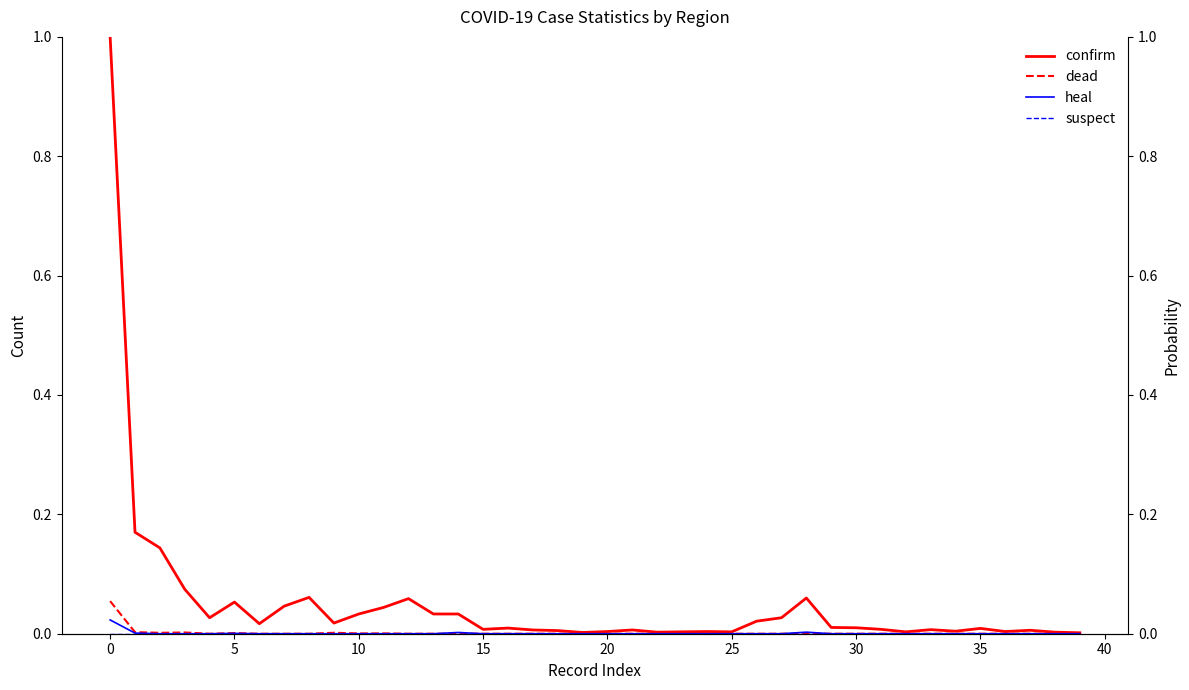

In dead, how many points are lower than both neighbors (excluding endpoints)?

2